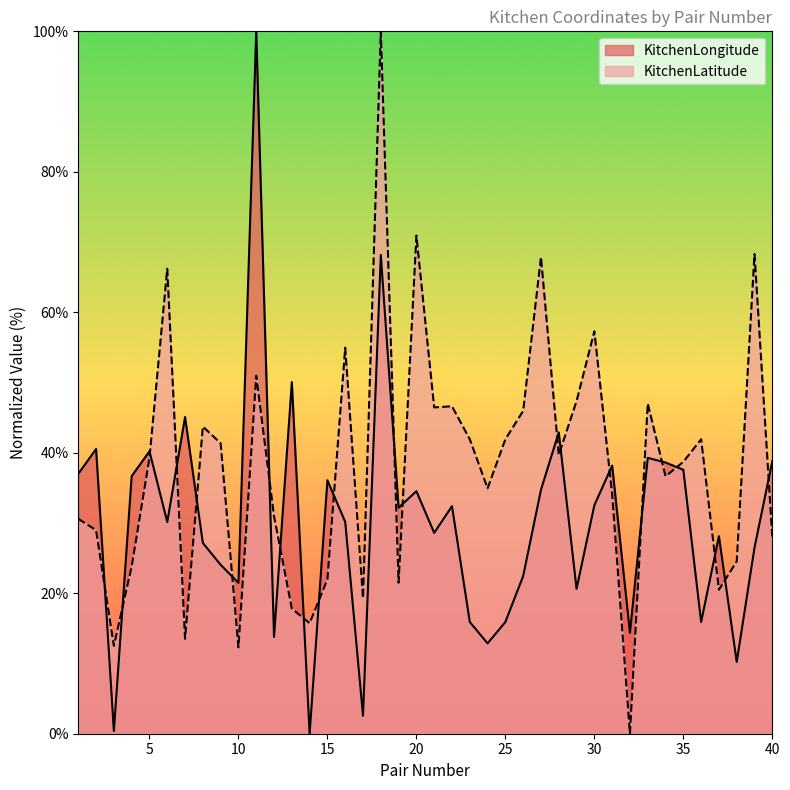

At which category does KitchenLongitude reach its first local peak?

2